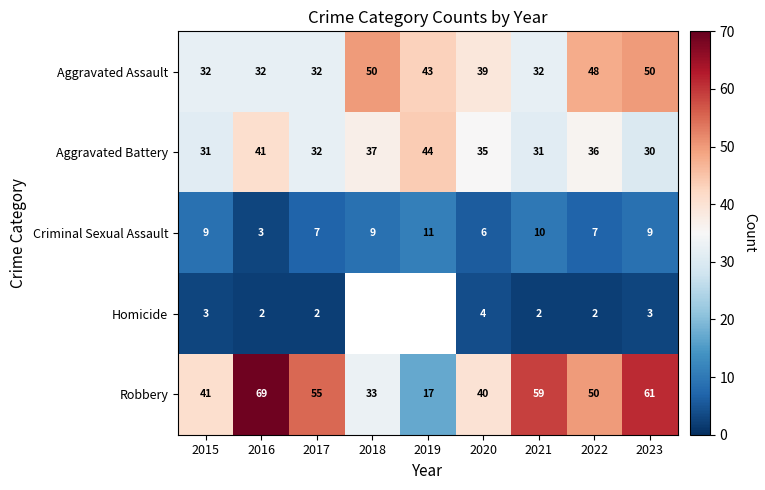

What is the total value across all series at 2023?

153